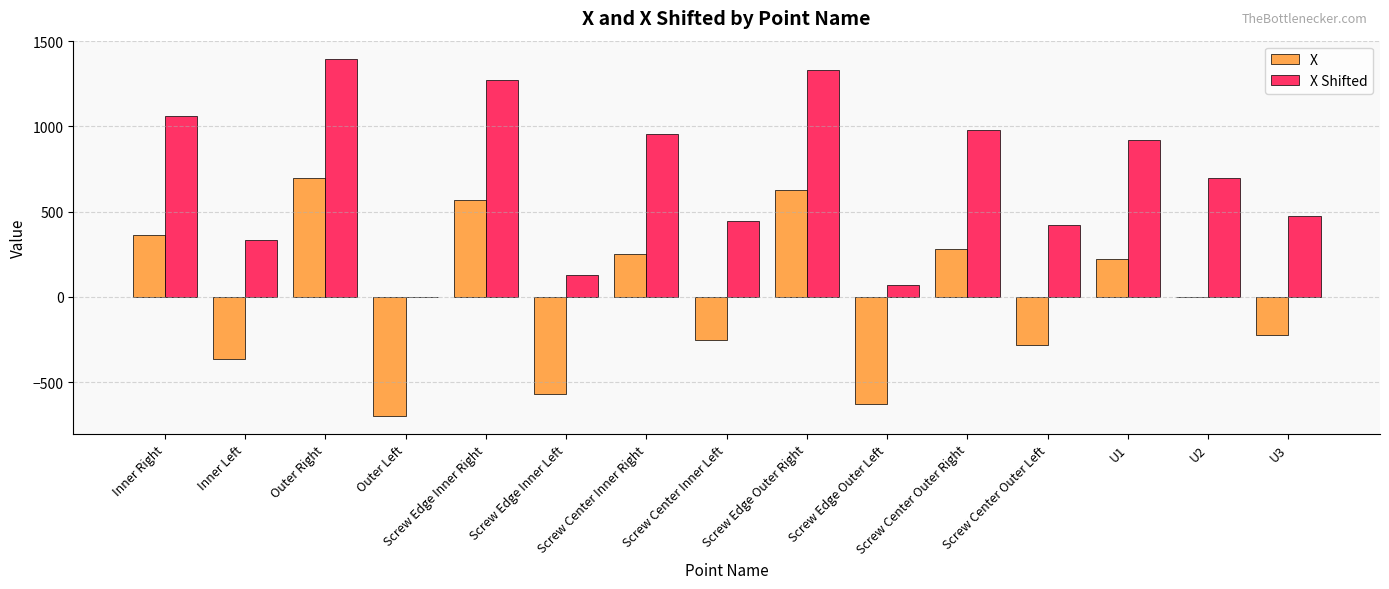

The X series shows 364.2 at Inner Right. True or false?

True